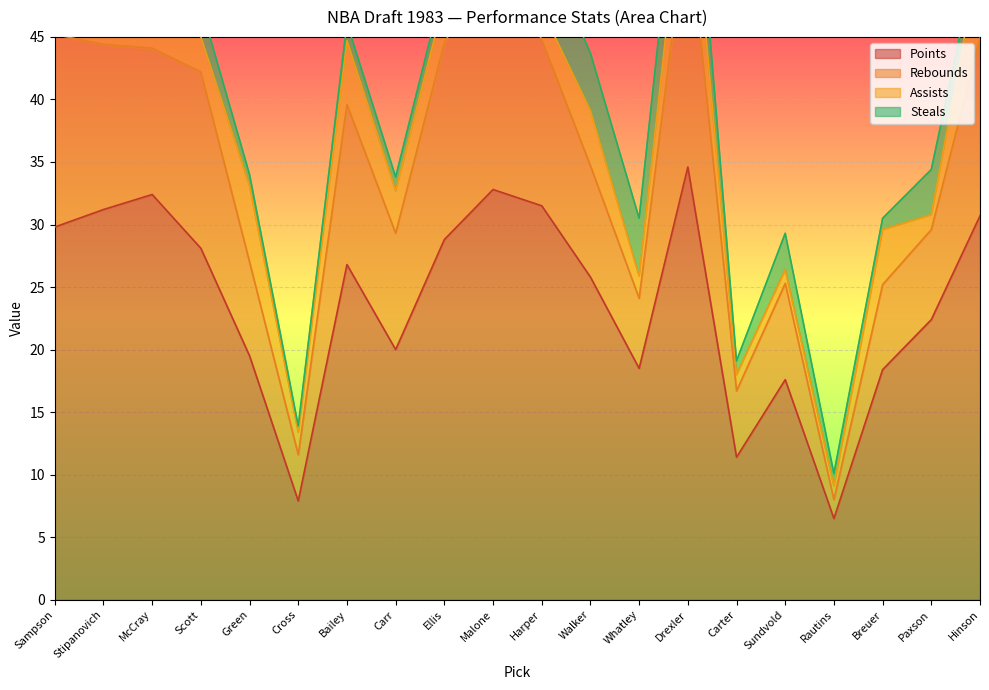

True or false: Points has a value of 12.6 at Carr.

False